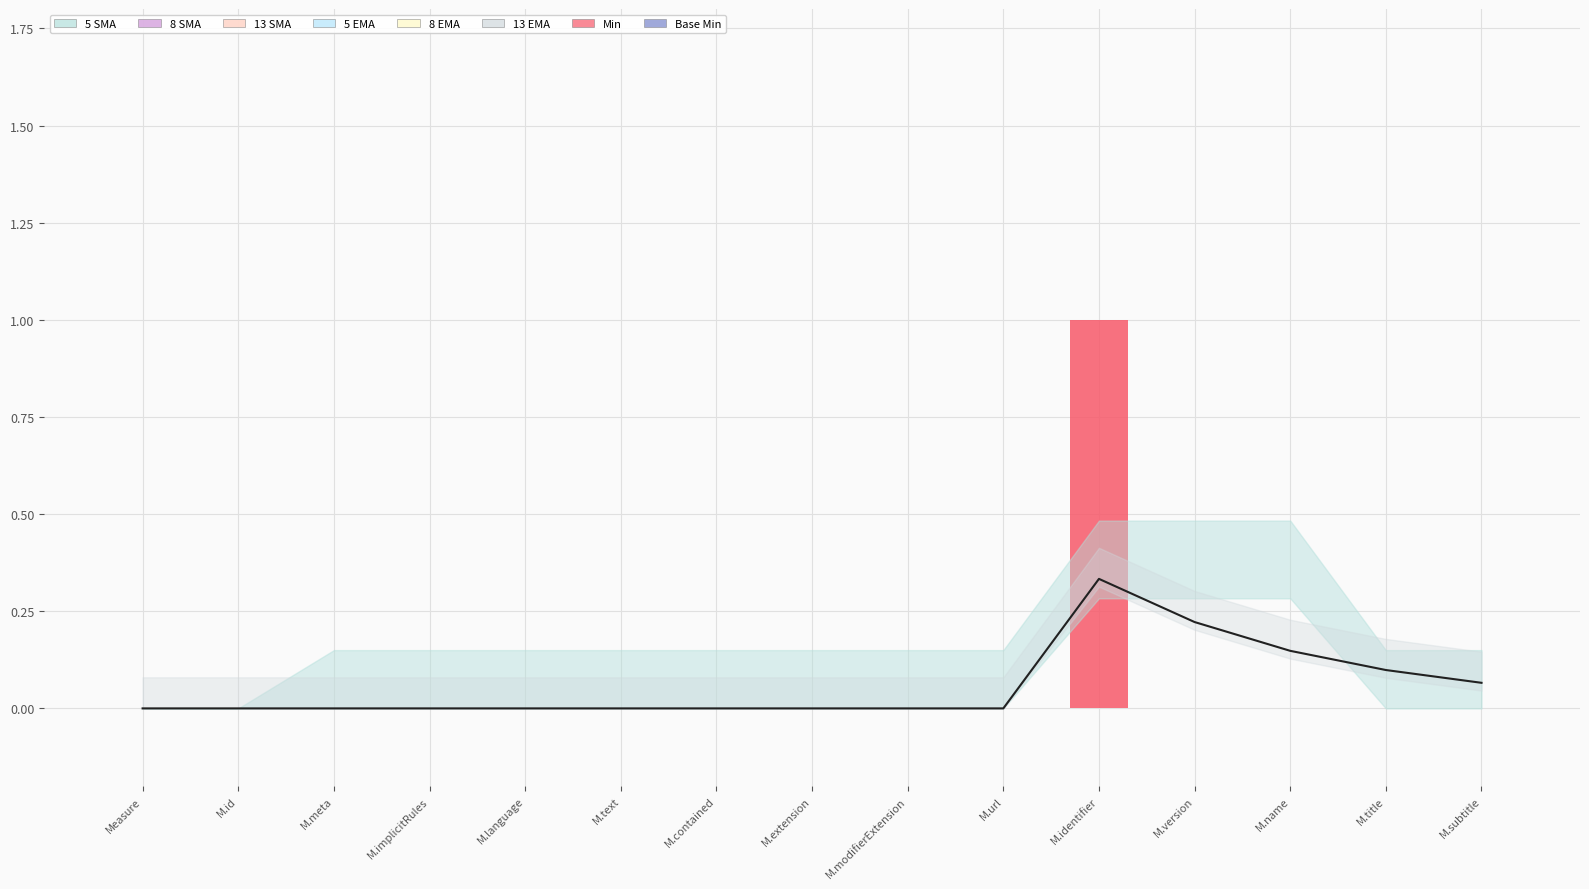

The EMA Line series shows 0.1 at M.title. True or false?

True